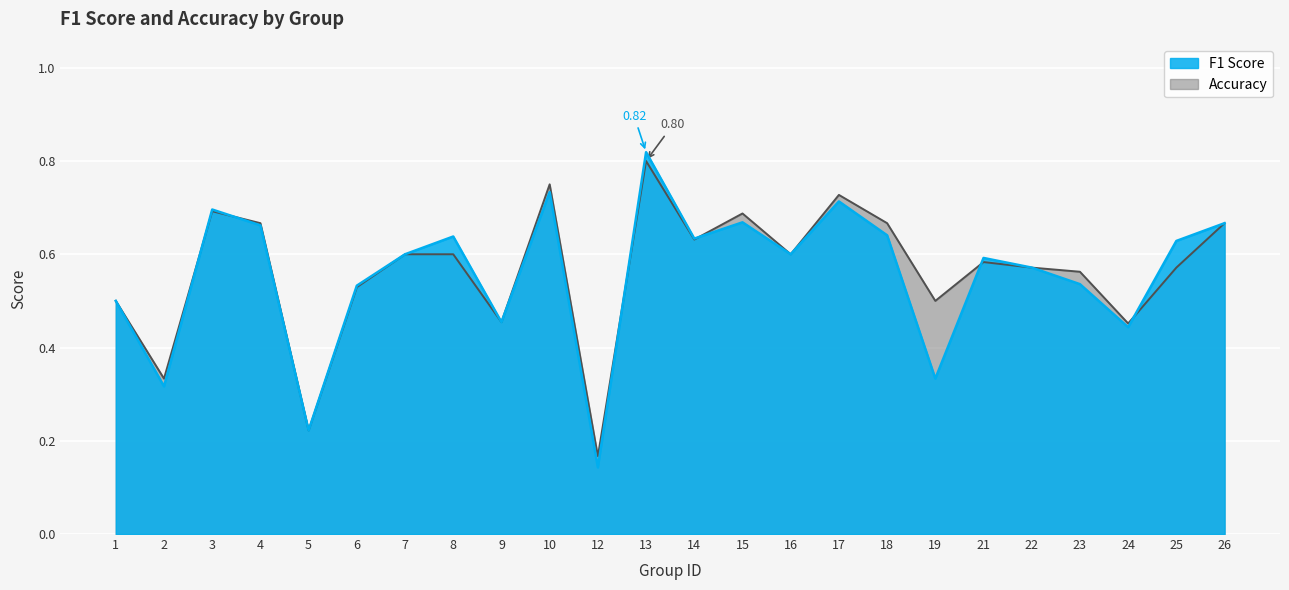

Reading left to right, list all the values displayed in this chart.

F1 Score: 0.5	0.3	0.7	0.7	0.2	0.5	0.6	0.6	0.5	0.7	0.1	0.8	0.6	0.7	0.6	0.7	0.6	0.3	0.6	0.6	0.5	0.4	0.6	0.7
Accuracy: 0.5	0.3	0.7	0.7	0.2	0.5	0.6	0.6	0.5	0.8	0.2	0.8	0.6	0.7	0.6	0.7	0.7	0.5	0.6	0.6	0.6	0.5	0.6	0.7